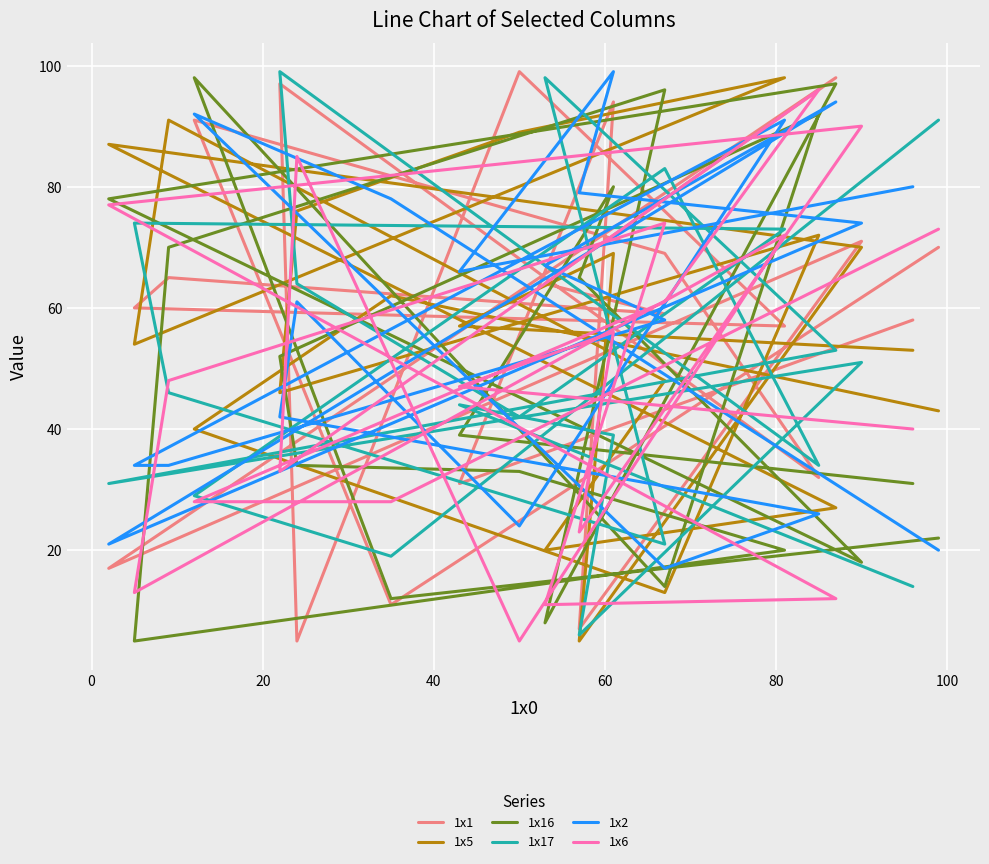

What is the sum of all 1x2 values?

1157